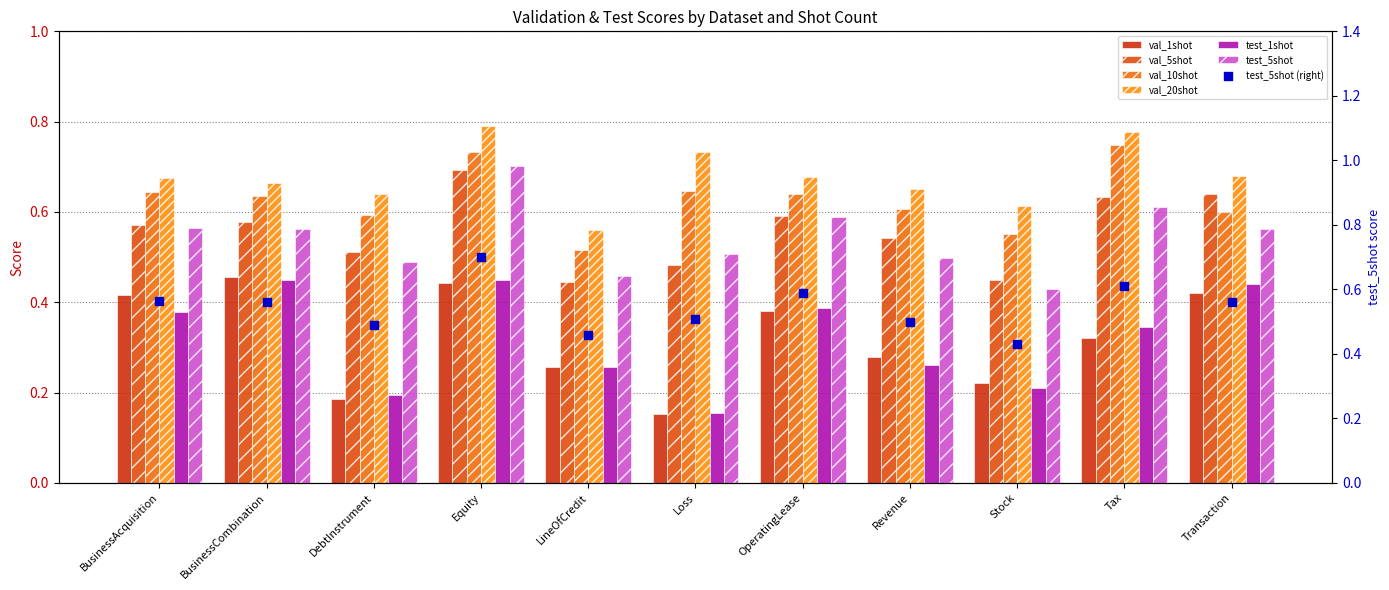

At how many categories does at least one series exceed 0?

11